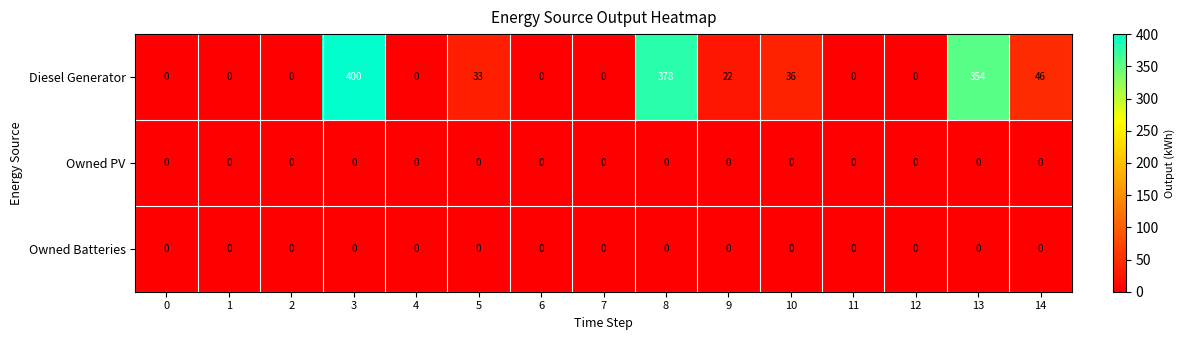

The value of Owned Batteries at 6 is 0. True or false?

True